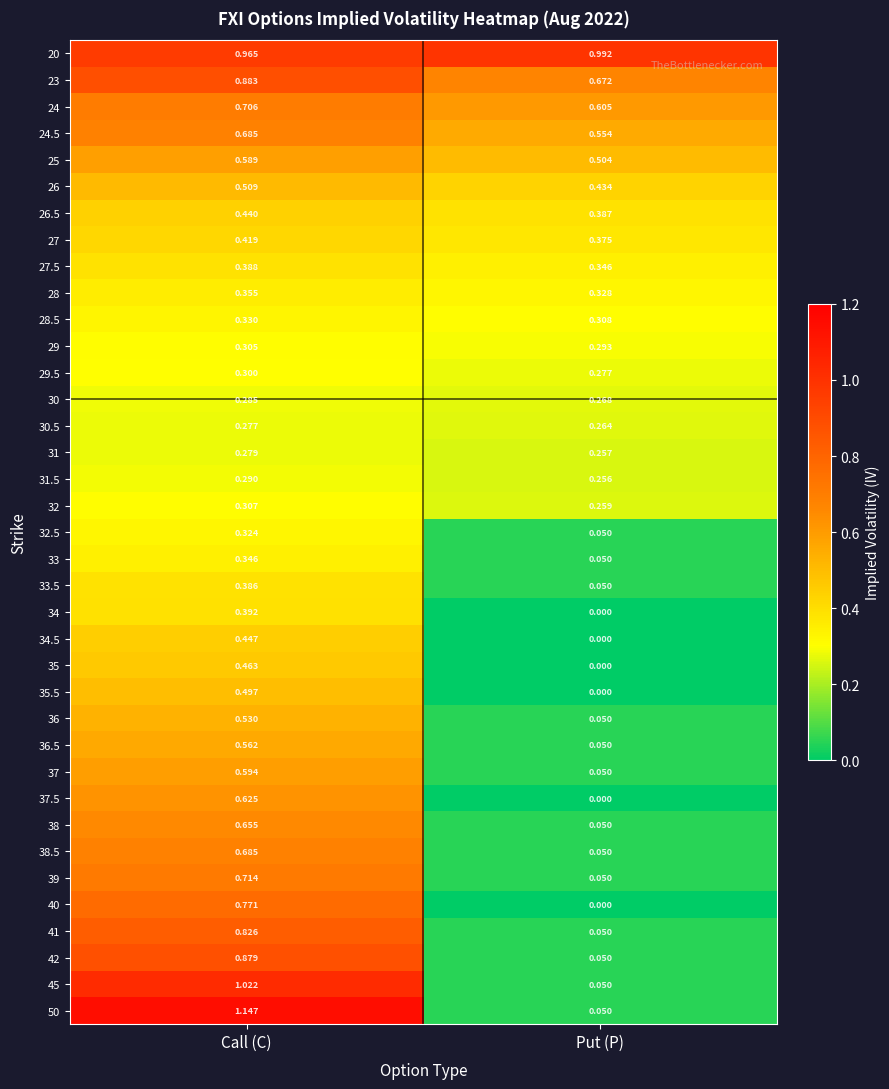

At which category is the sum across all series the highest?

Call (C)